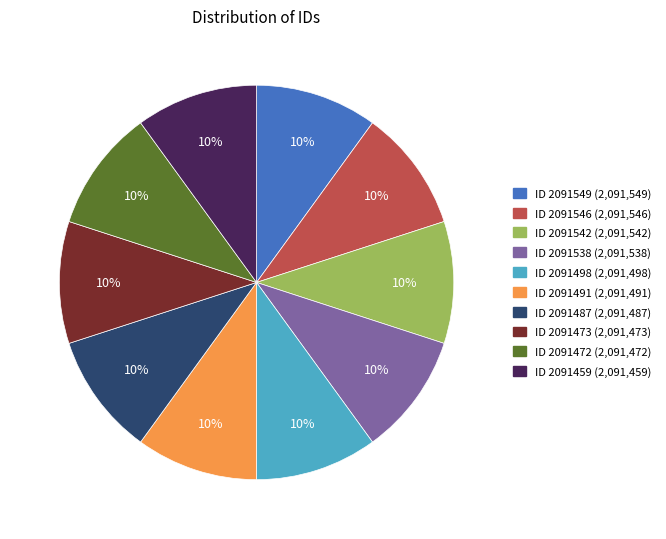

Is there a majority slice in this chart?

No